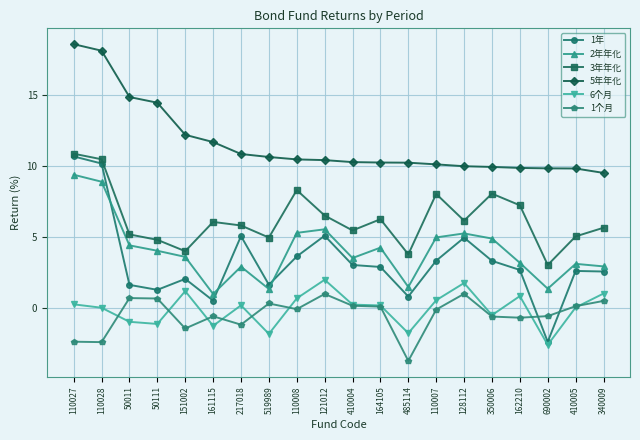

How many lines are shown in the chart?

6